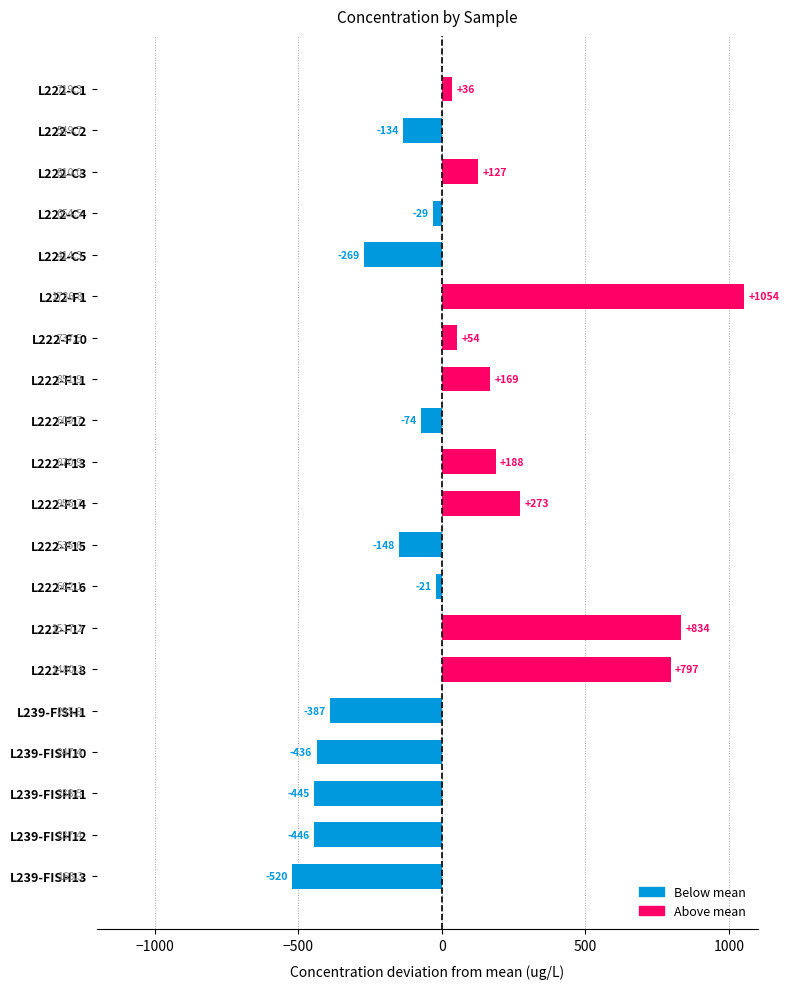

Does the chart contain stacked bars?

No